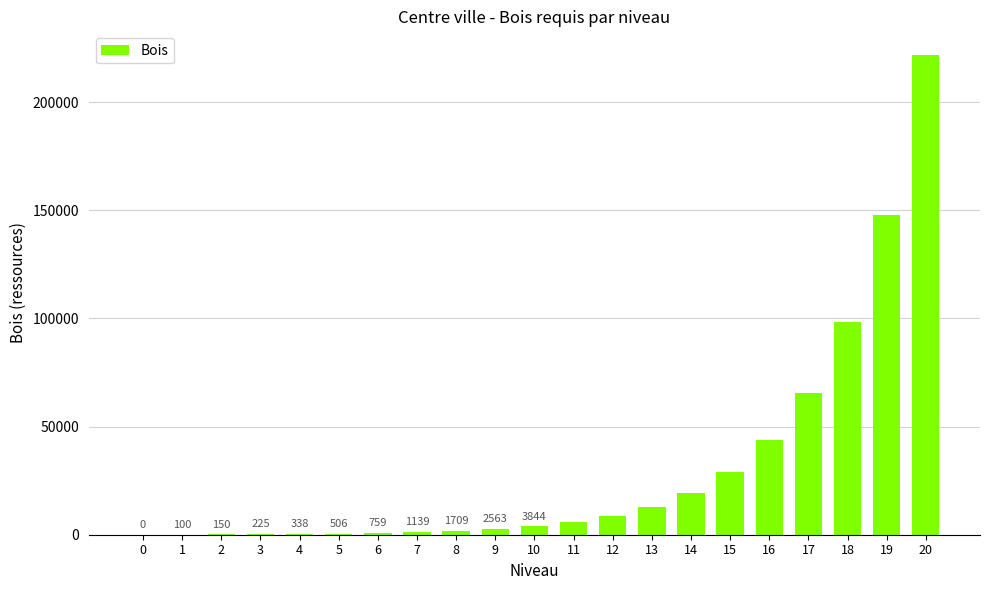

What is the greatest value displayed?

221683.8